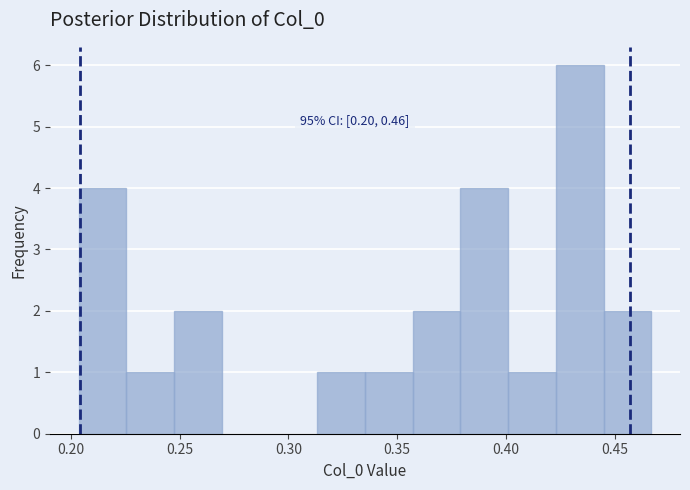

Over which range of the x-axis is the bar tallest?

0.425 to 0.445